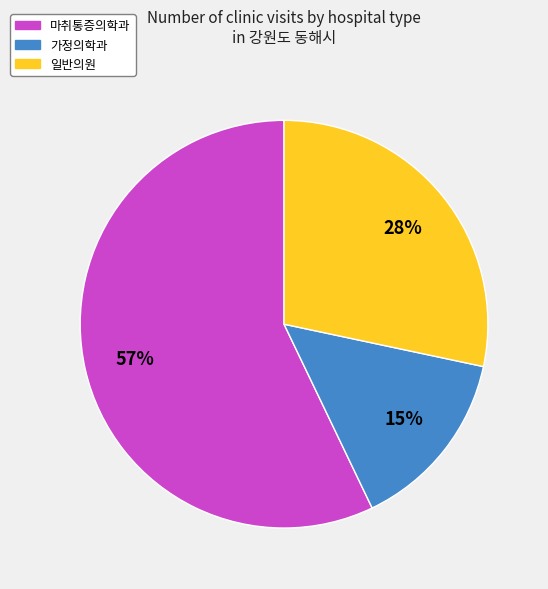

Does any single category account for the majority?

Yes